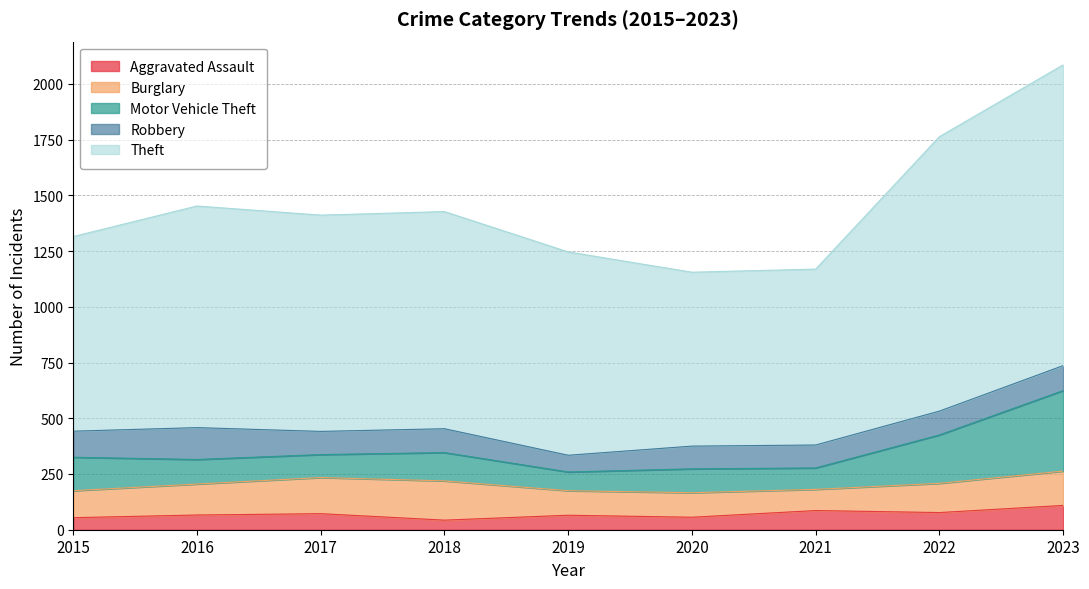

What is the difference between the second highest and second lowest values in the Aggravated Assault series?

32